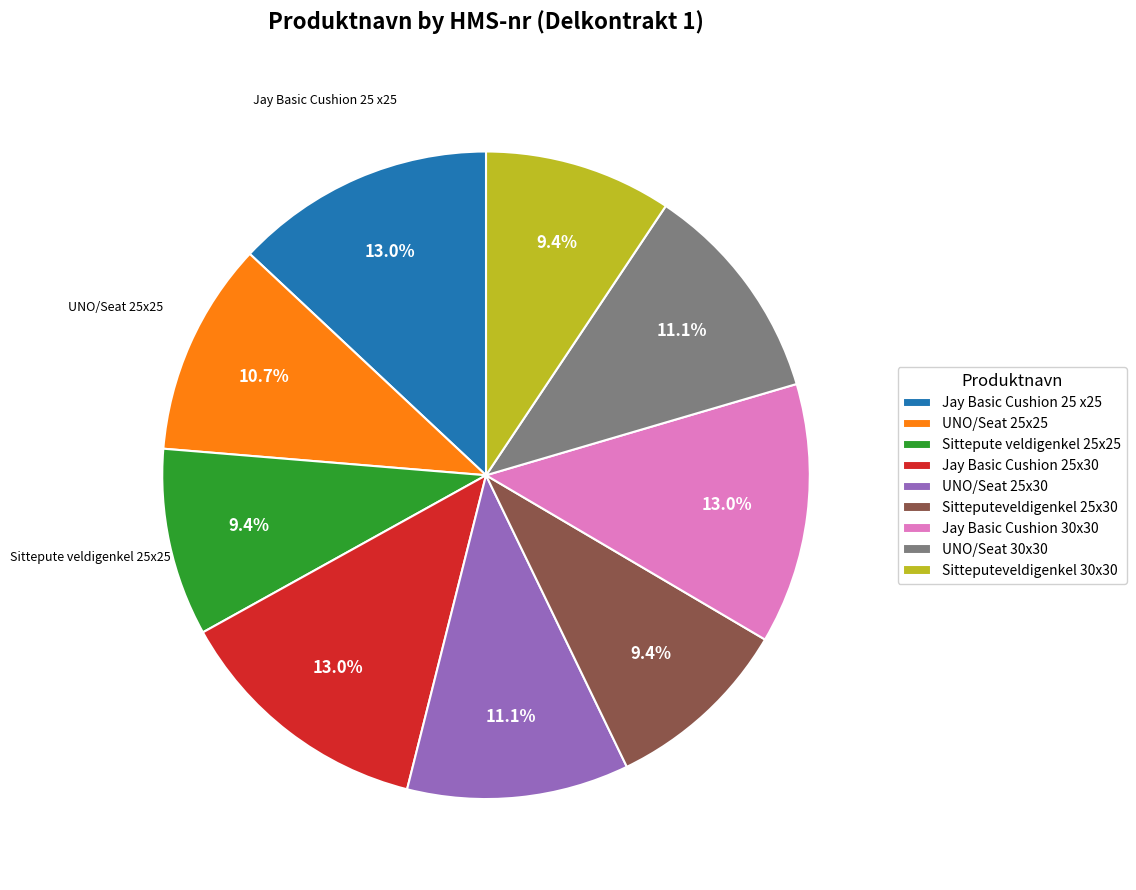

Is it true that UNO/Seat 30x30 is 11% of the pie?

True